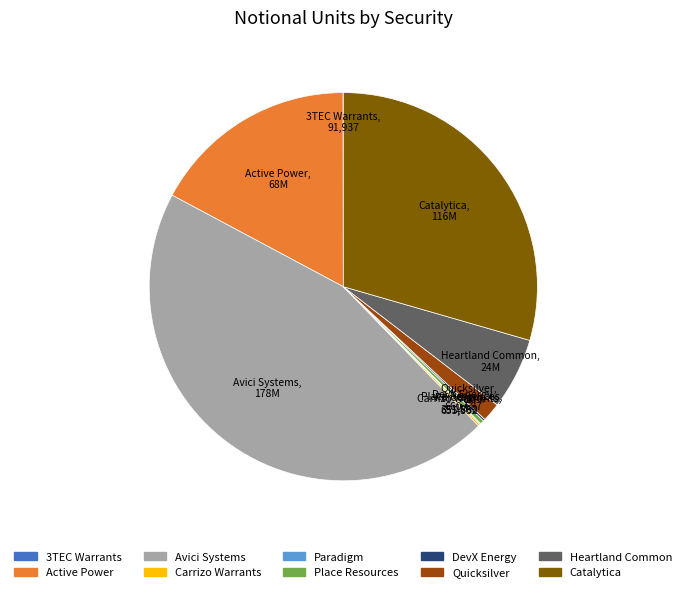

Does any single category account for the majority?

No